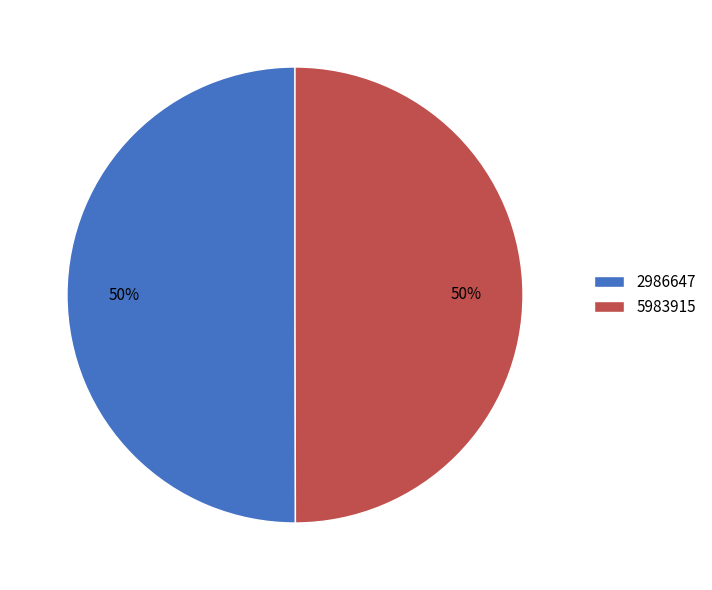

To the nearest percent, what portion does 5983915 represent?

50%